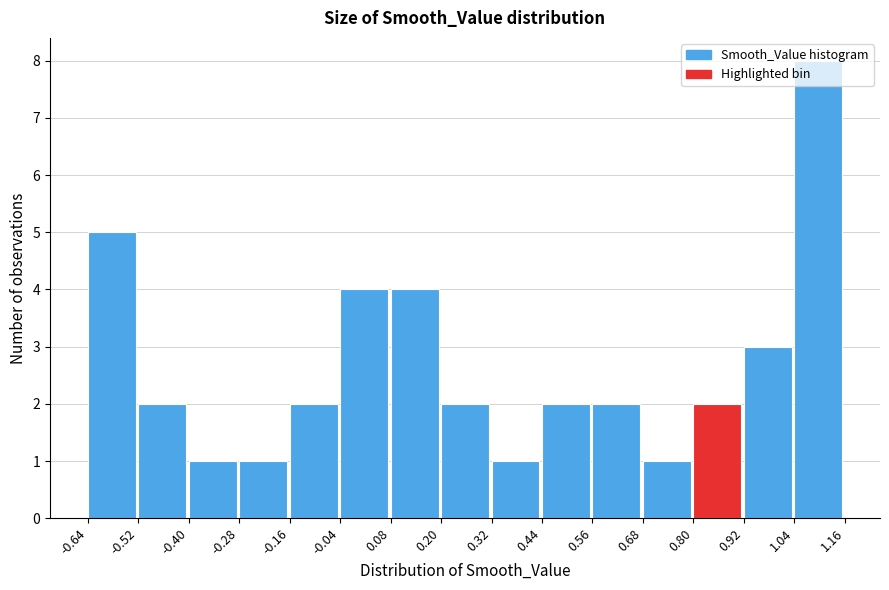

What is the height of the bar covering -0.04 to 0.08 on the x-axis? The values are not printed on the chart, so give them approximately, as read against the axis.

4